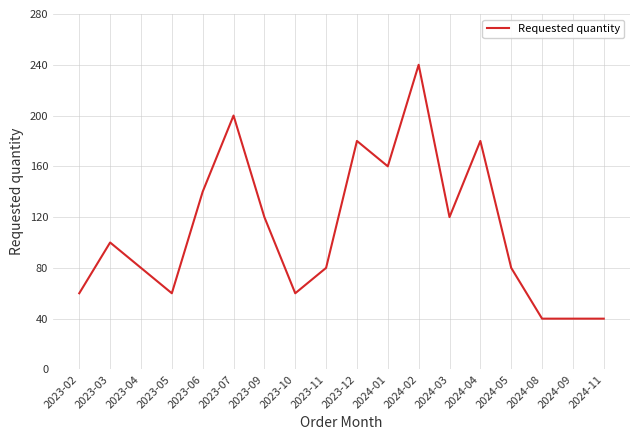

Count the number of data series in this chart.

1